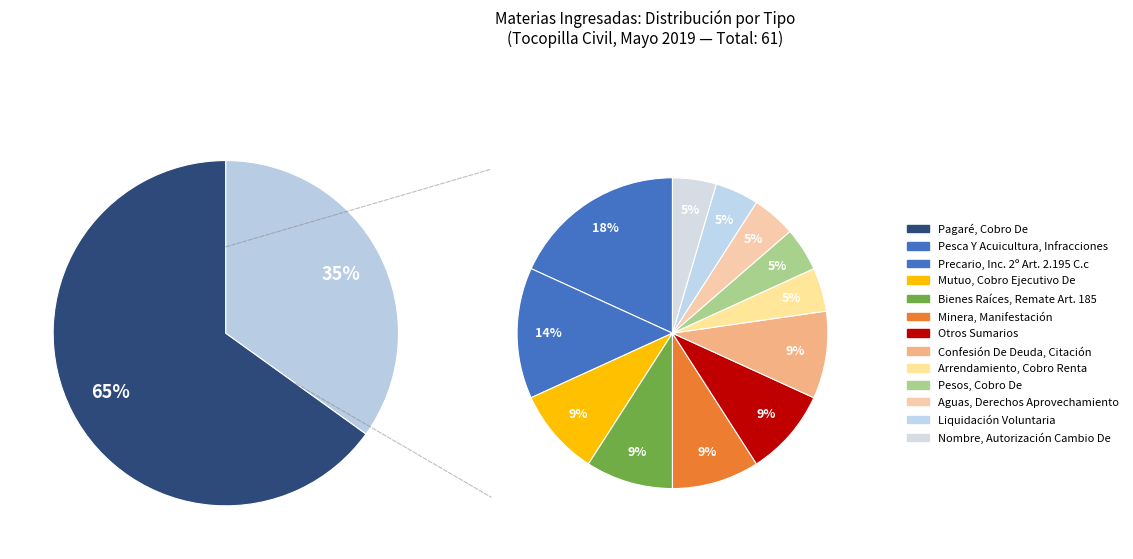

What is the ratio of the value at Pesca Y Acuicultura, Infracciones to the value at Mutuo, Cobro Ejecutivo De?

2.0